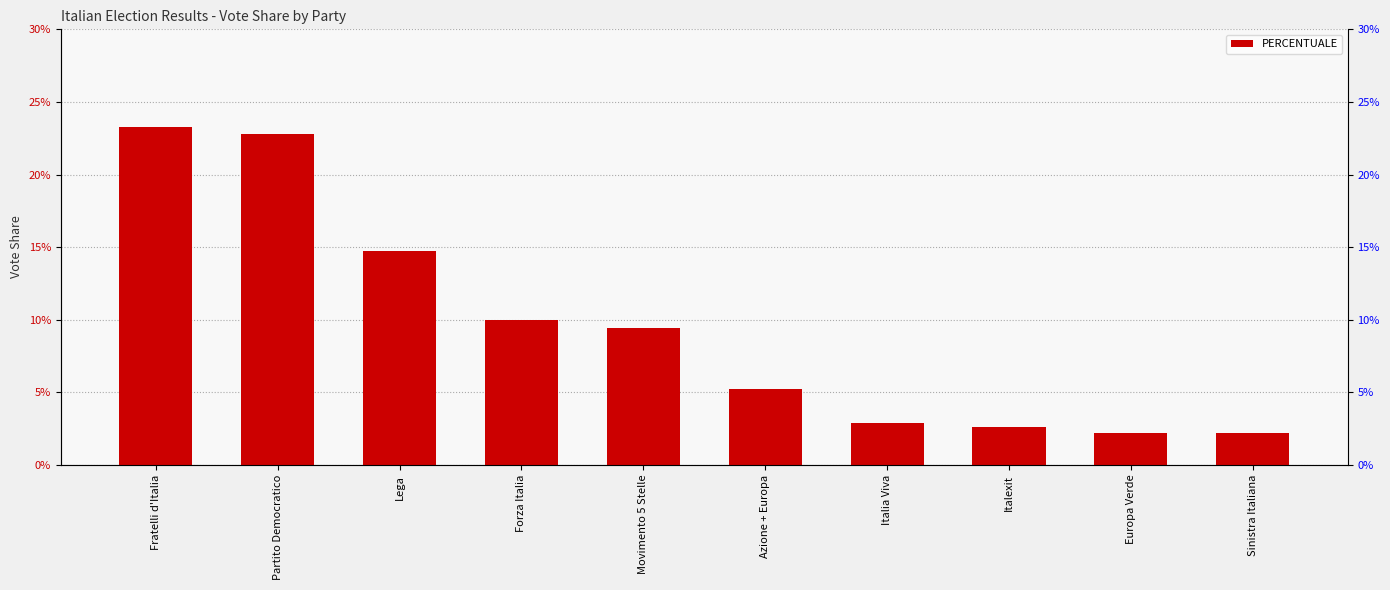

Count the values in the range 0 to 1.

10